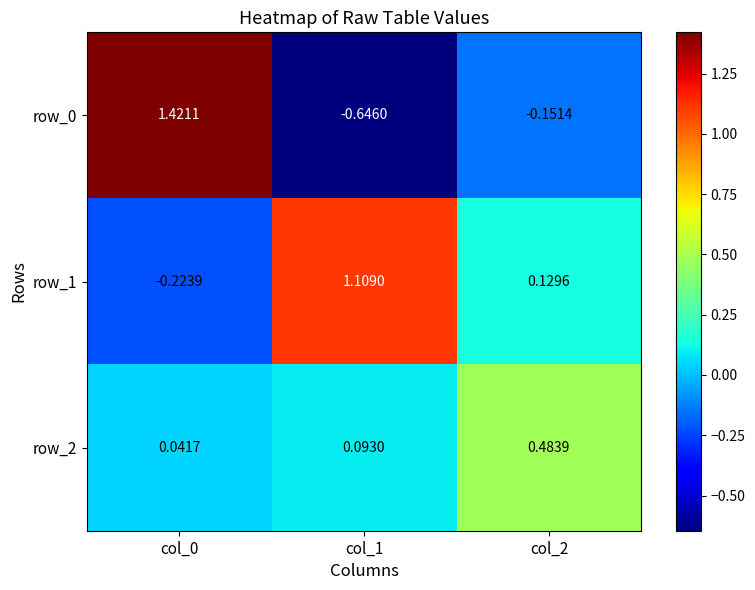

How many series are shown in this chart?

3